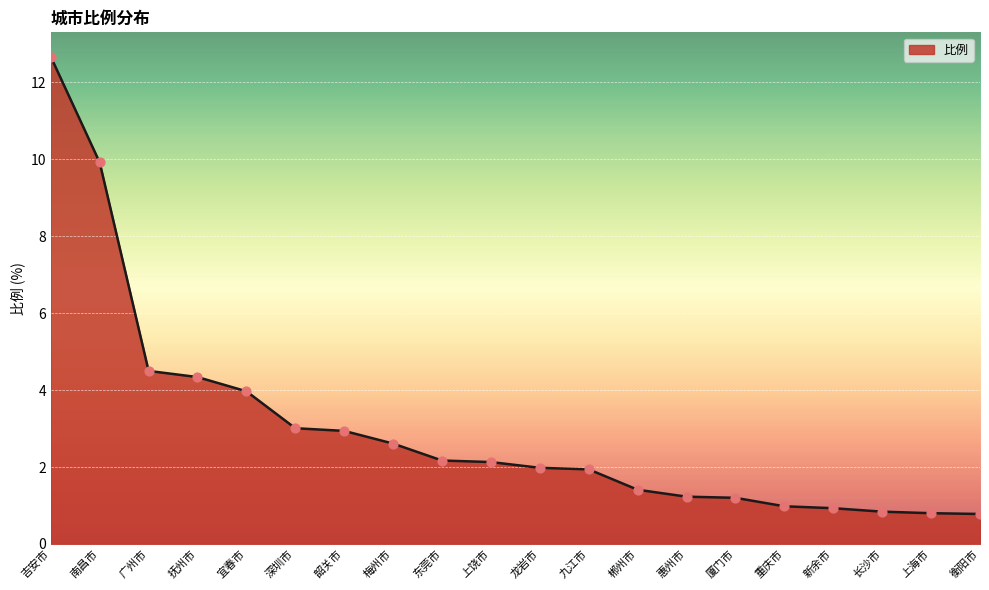

Between 韶关市 and 龙岩市, which is larger?

韶关市